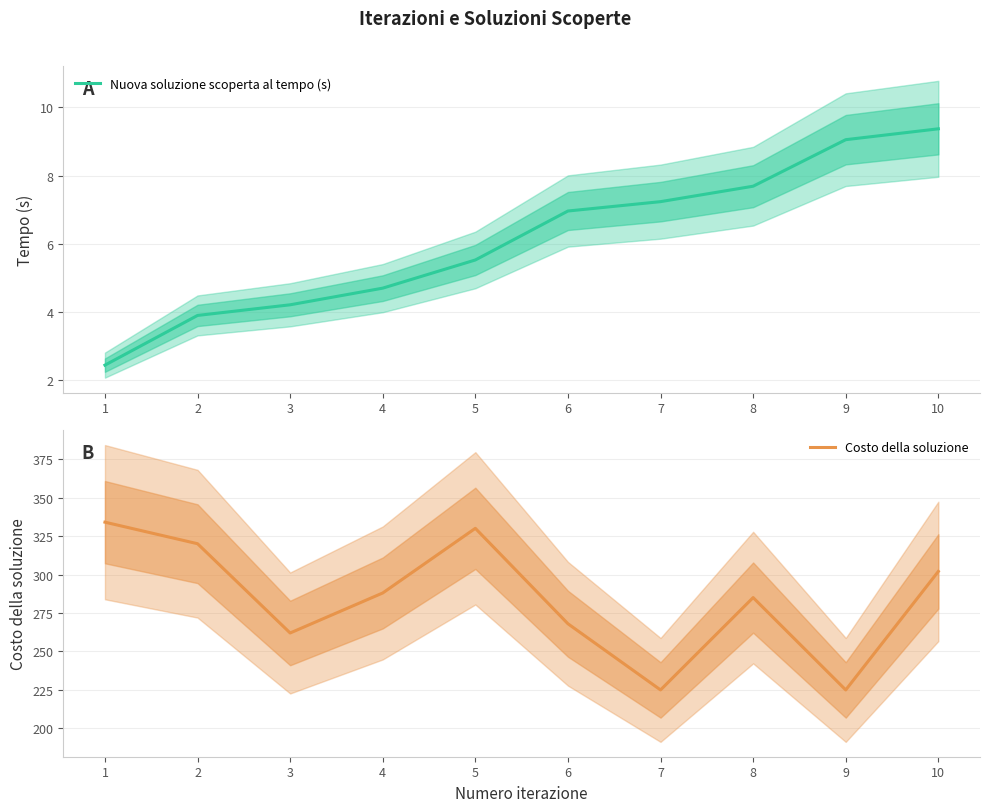

At 9, list the series in order from largest to smallest.

Costo della soluzione, Nuova soluzione scoperta al tempo (s)